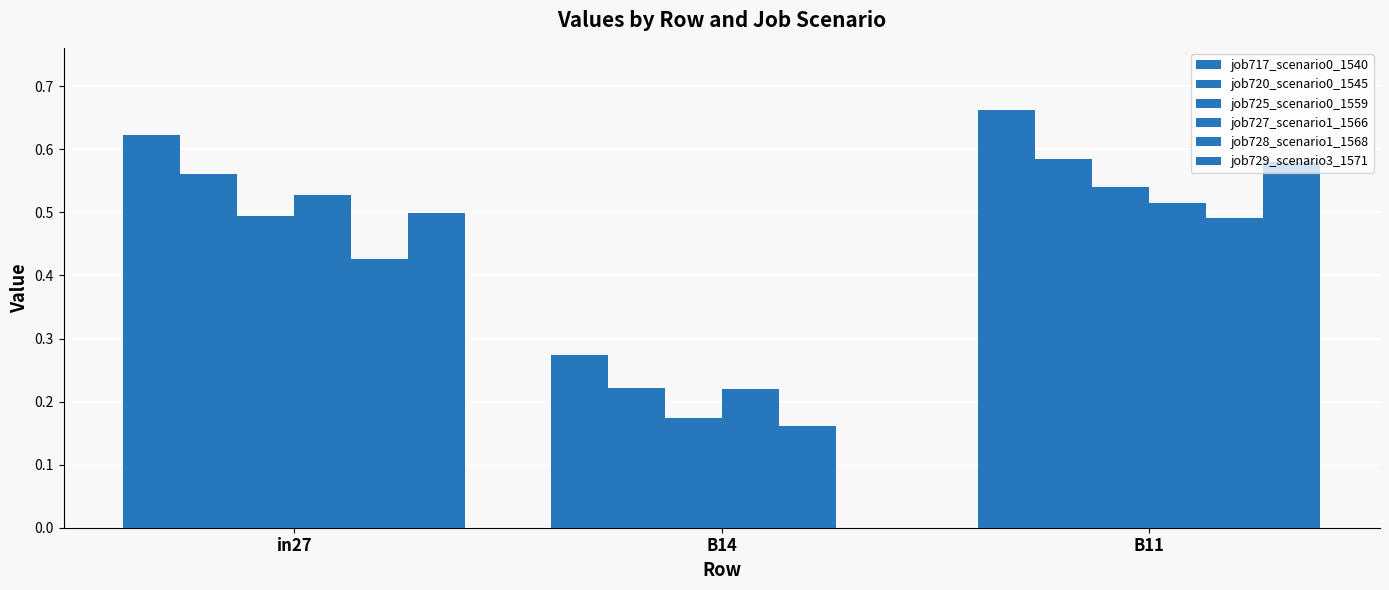

Which series has the widest spread of values?

job729_scenario3_1571